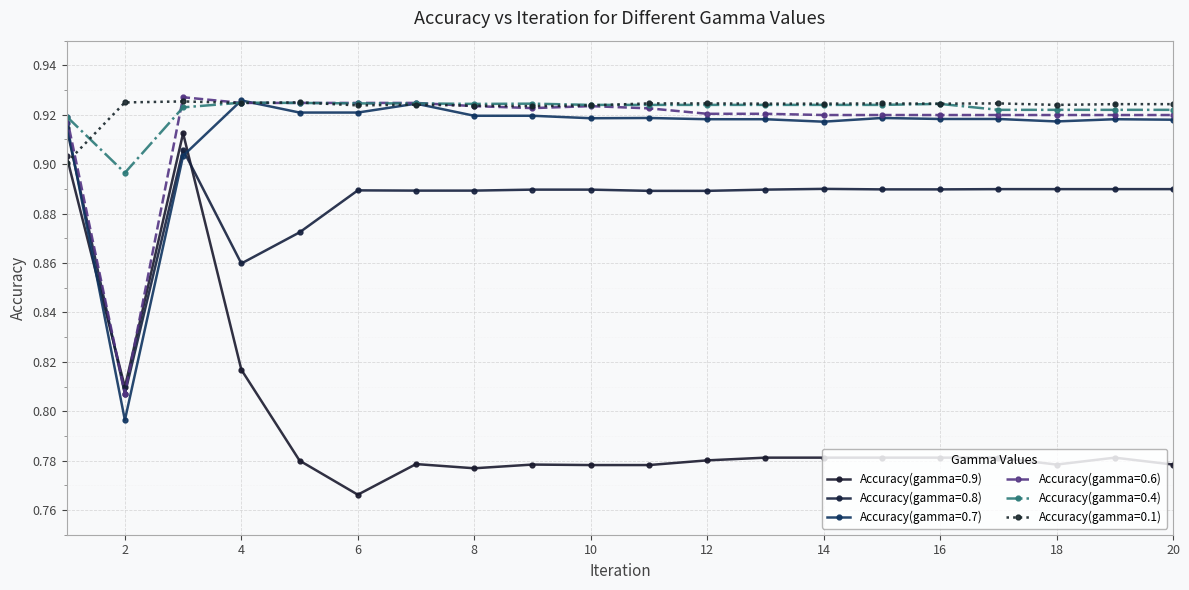

Reading left to right, transcribe all the data shown in this chart.

Accuracy(gamma=0.9): 0.9	0.8	0.9	0.8	0.8	0.8	0.8	0.8	0.8	0.8	0.8	0.8	0.8	0.8	0.8	0.8	0.8	0.8	0.8	0.8
Accuracy(gamma=0.8): 0.9	0.8	0.9	0.9	0.9	0.9	0.9	0.9	0.9	0.9	0.9	0.9	0.9	0.9	0.9	0.9	0.9	0.9	0.9	0.9
Accuracy(gamma=0.7): 0.9	0.8	0.9	0.9	0.9	0.9	0.9	0.9	0.9	0.9	0.9	0.9	0.9	0.9	0.9	0.9	0.9	0.9	0.9	0.9
Accuracy(gamma=0.6): 0.9	0.8	0.9	0.9	0.9	0.9	0.9	0.9	0.9	0.9	0.9	0.9	0.9	0.9	0.9	0.9	0.9	0.9	0.9	0.9
Accuracy(gamma=0.4): 0.9	0.9	0.9	0.9	0.9	0.9	0.9	0.9	0.9	0.9	0.9	0.9	0.9	0.9	0.9	0.9	0.9	0.9	0.9	0.9
Accuracy(gamma=0.1): 0.9	0.9	0.9	0.9	0.9	0.9	0.9	0.9	0.9	0.9	0.9	0.9	0.9	0.9	0.9	0.9	0.9	0.9	0.9	0.9